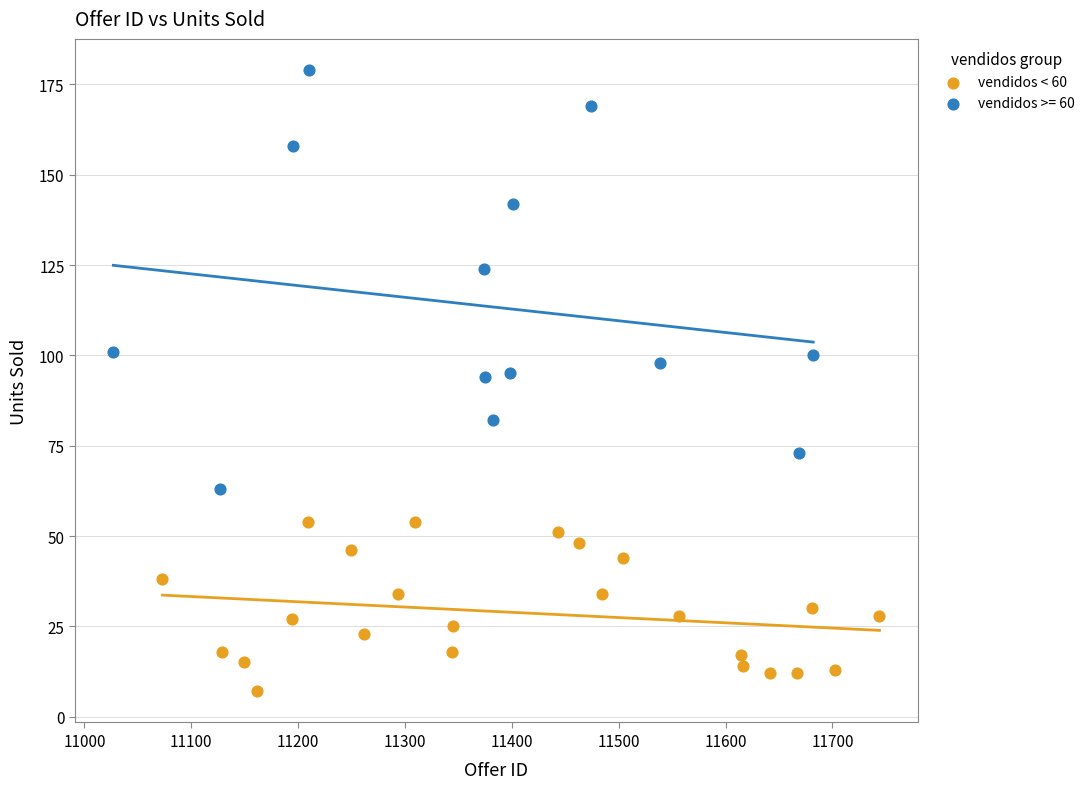

Which series reaches the maximum Y coordinate?

vendidos >= 60